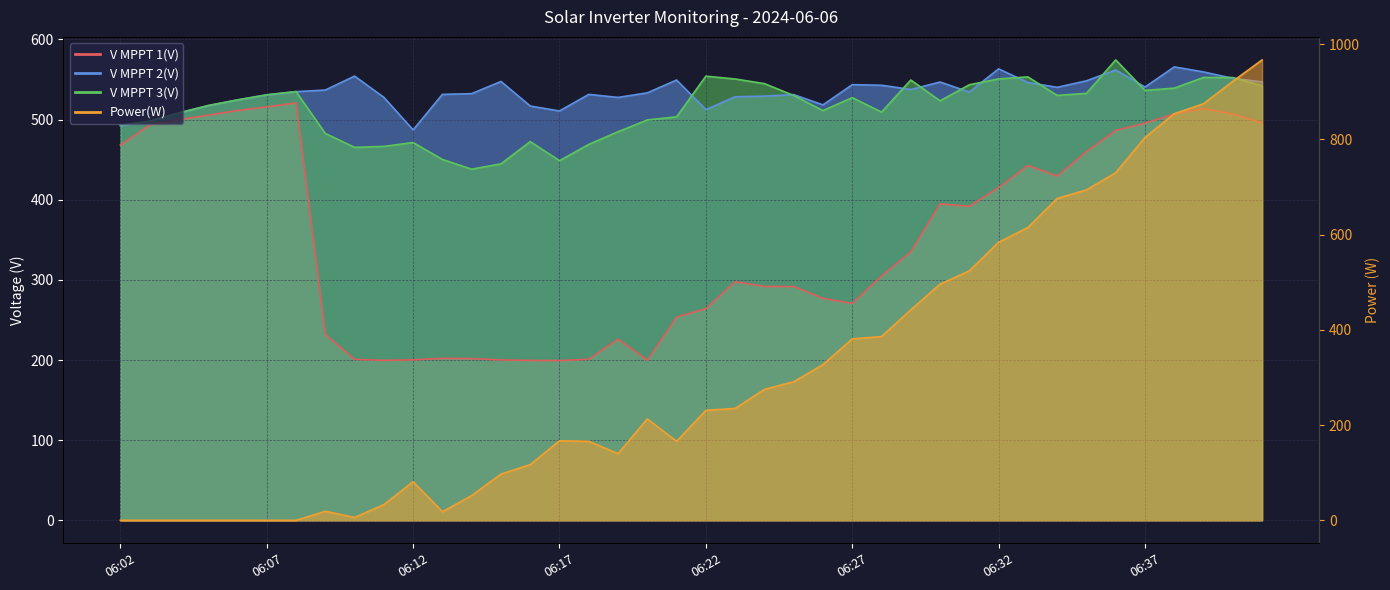

How many times do V MPPT 3(V) and Power(W) cross each other?

1